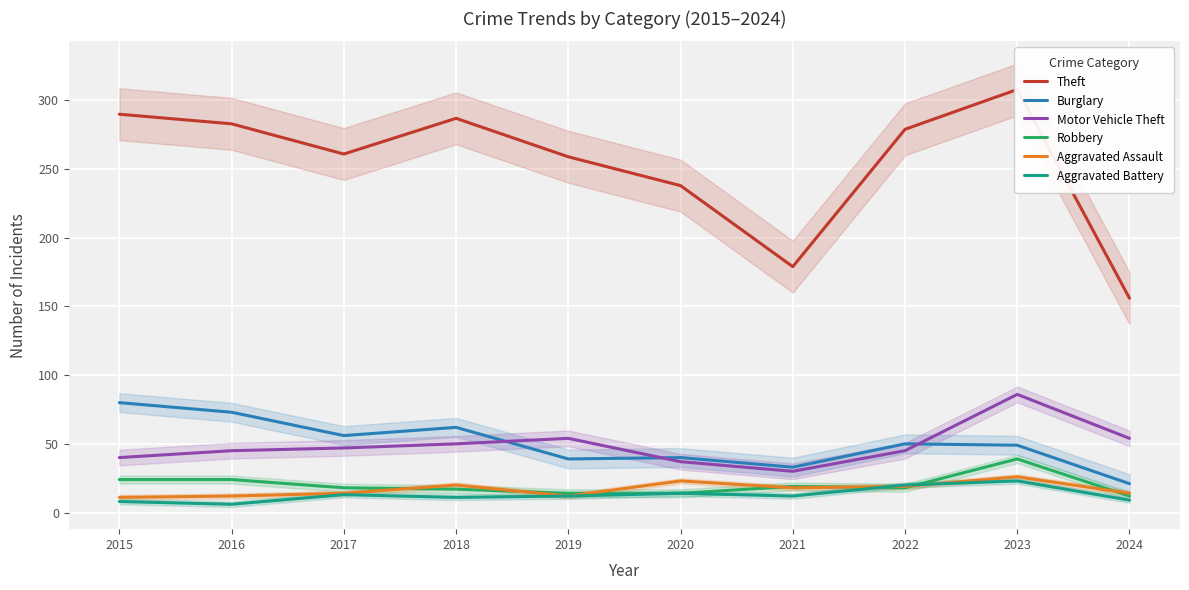

Between 2019 and 2023, which is larger?

2023